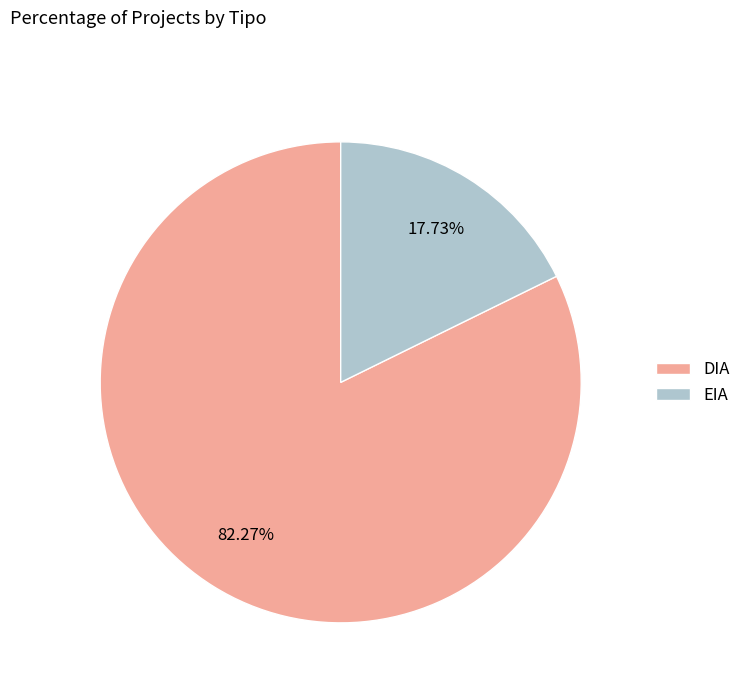

Which category has the smallest portion of the pie?

EIA